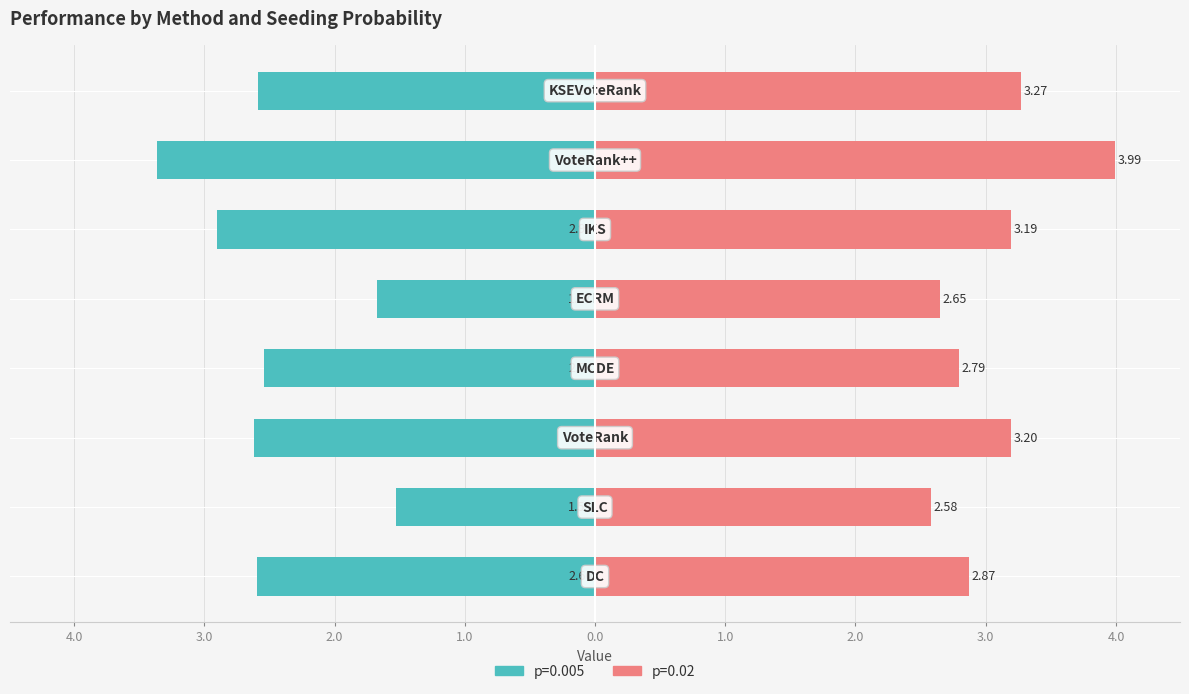

True or false: p=0.02 has a value of 3.5 at SLC.

False